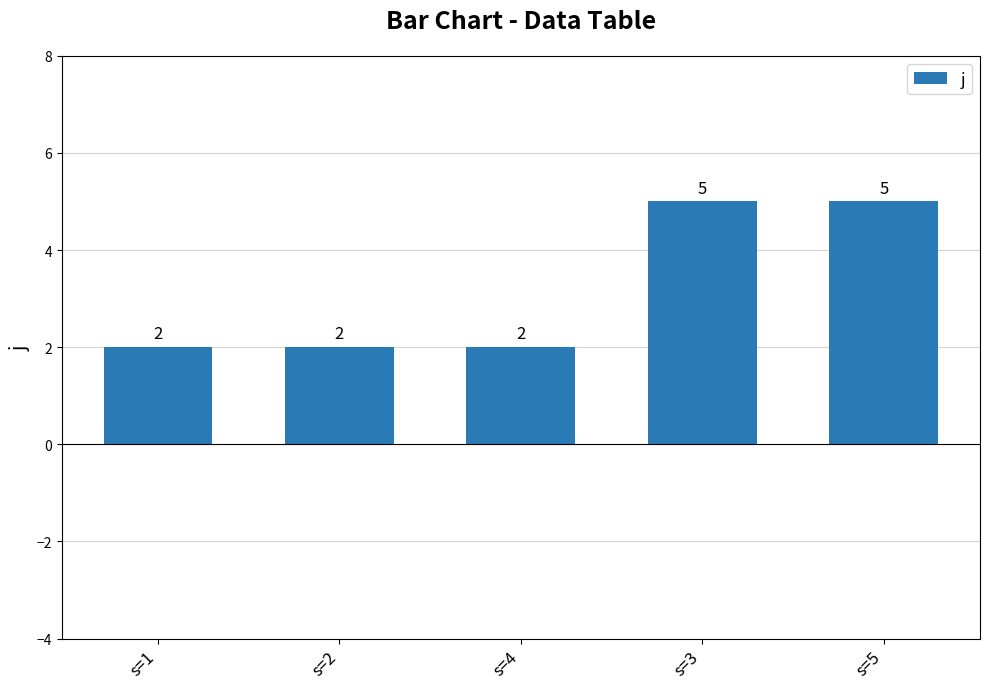

Count the values in the range 2 to 5.

5